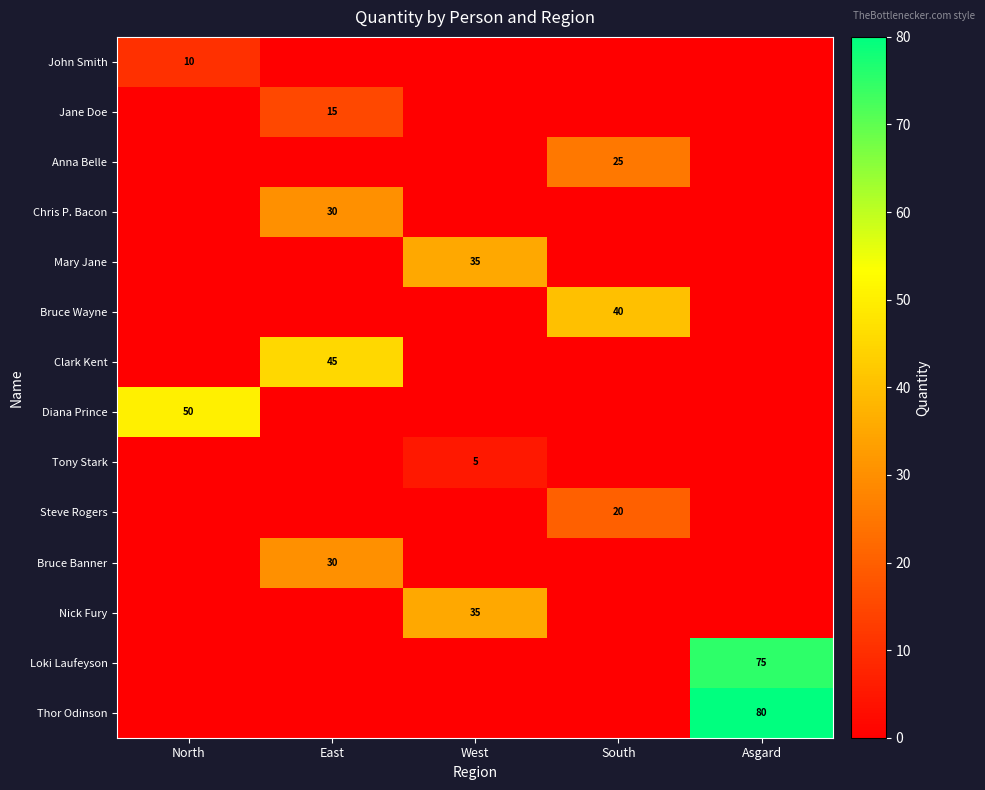

Which category has the lowest value across all series?

East